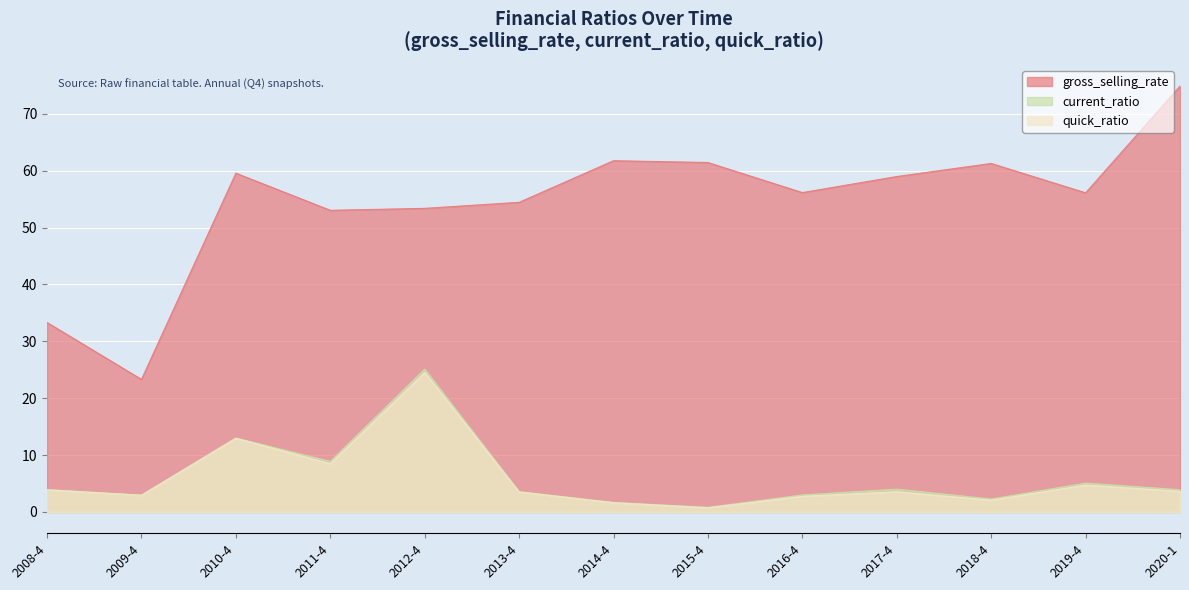

True or false: current_ratio and gross_selling_rate intersect in this chart.

False